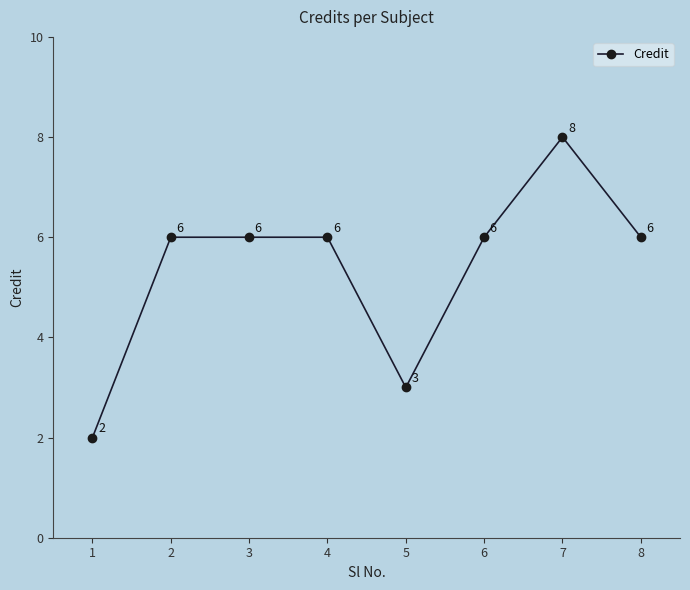

Which label corresponds to the largest value in the chart?

7